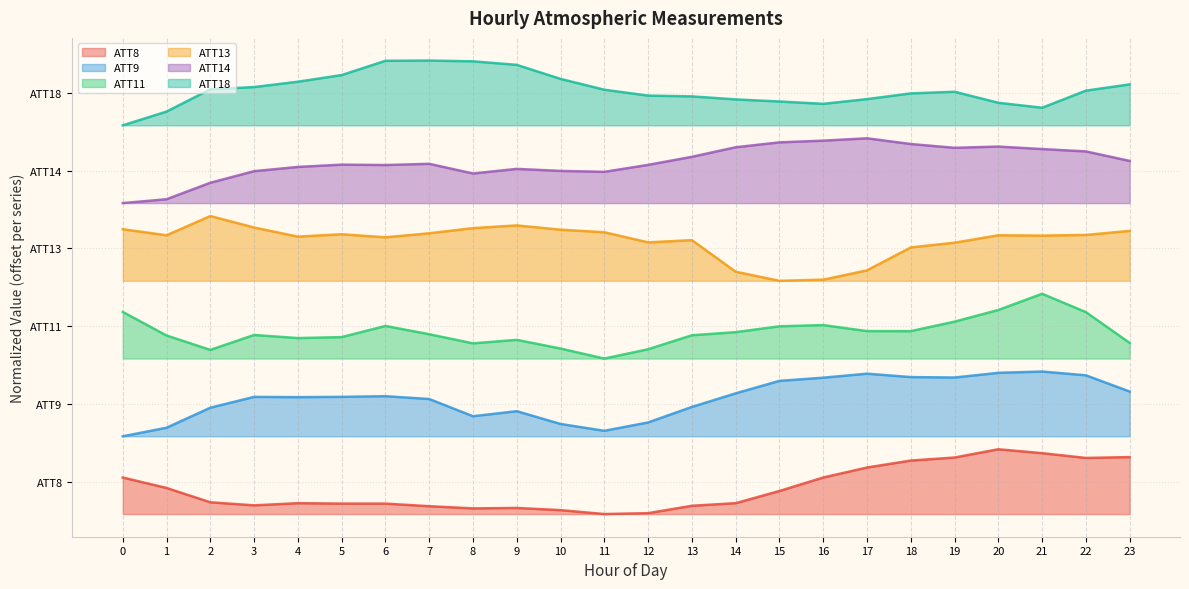

In ATT18, how many points are lower than both neighbors (excluding endpoints)?

2